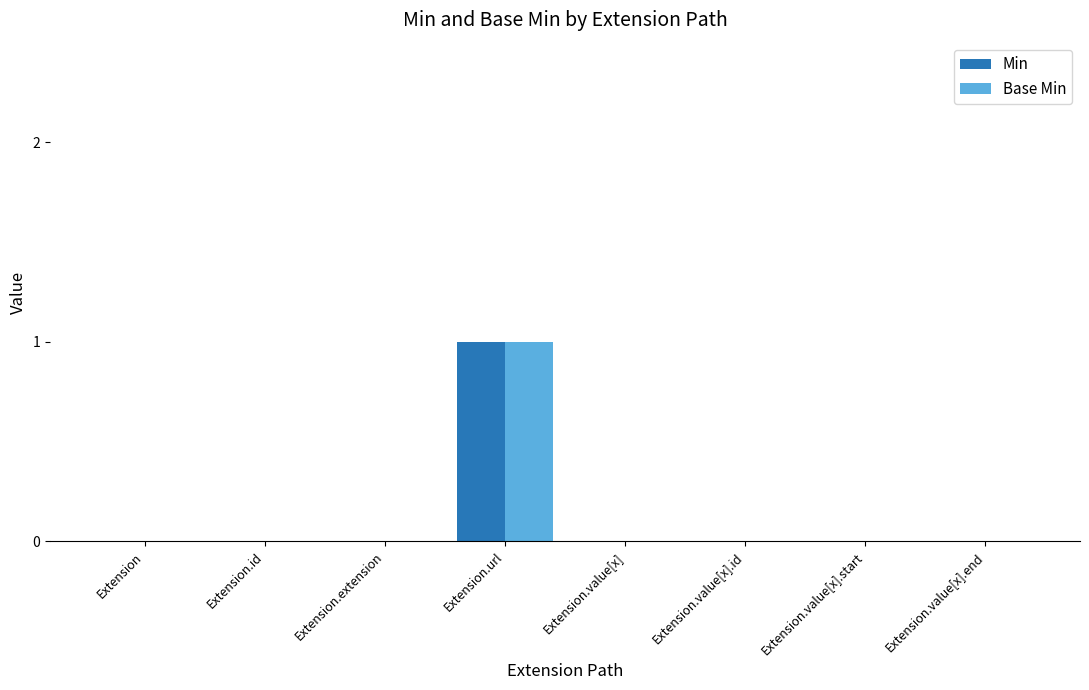

At which category is the sum across all series the highest?

Extension.url